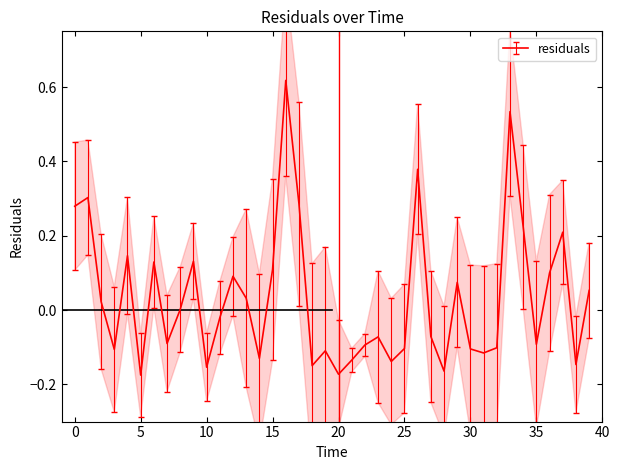

How many lines are shown in the chart?

1